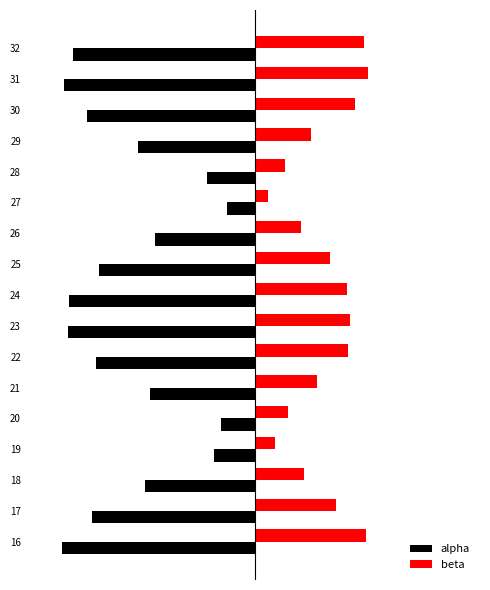

Reading left to right, extract all data points from this chart.

alpha: -0.9	-0.8	-0.5	-0.2	-0.2	-0.5	-0.8	-0.9	-0.9	-0.8	-0.5	-0.1	-0.2	-0.6	-0.8	-0.9	-0.9
beta: 0.5	0.4	0.2	0.1	0.2	0.3	0.5	0.5	0.5	0.4	0.2	0.1	0.1	0.3	0.5	0.6	0.5